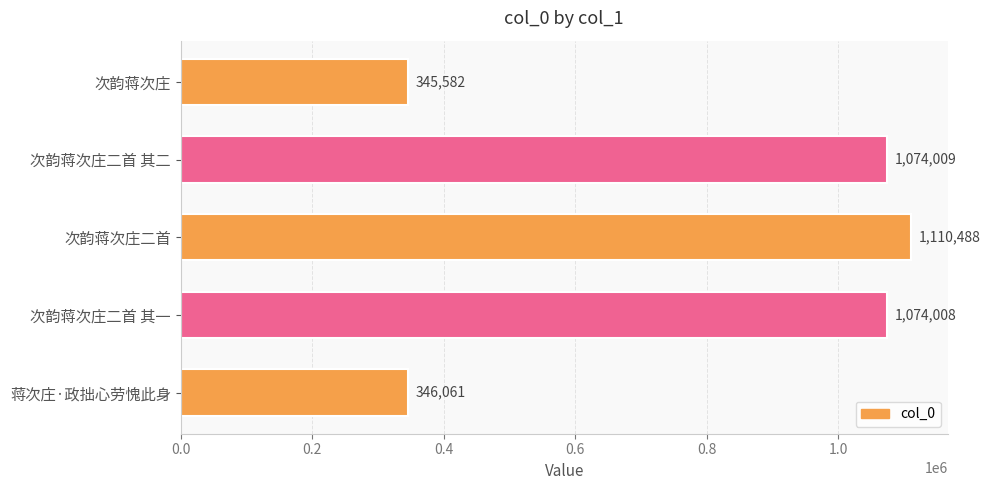

Reading top to bottom, list all the values displayed in this chart.

345582	1074009	1110488	1074008	346061